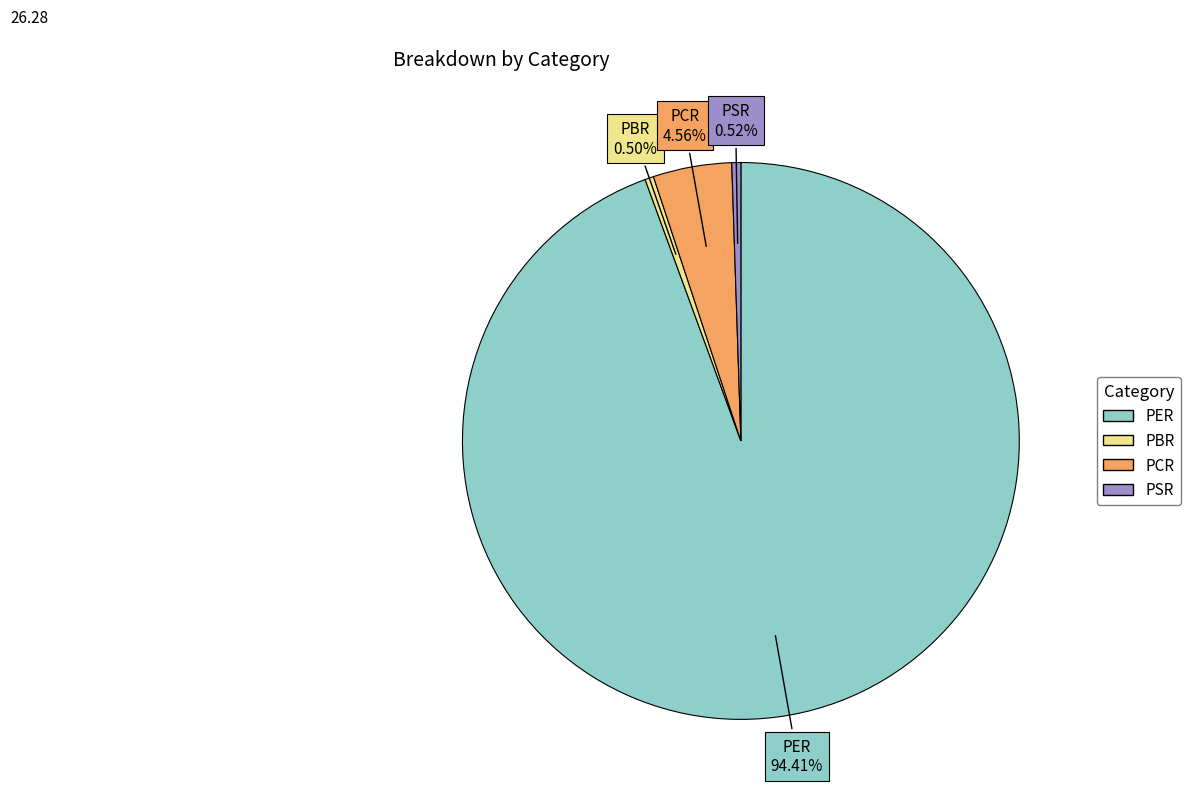

To the nearest percent, what percentage of the pie is PCR?

5%